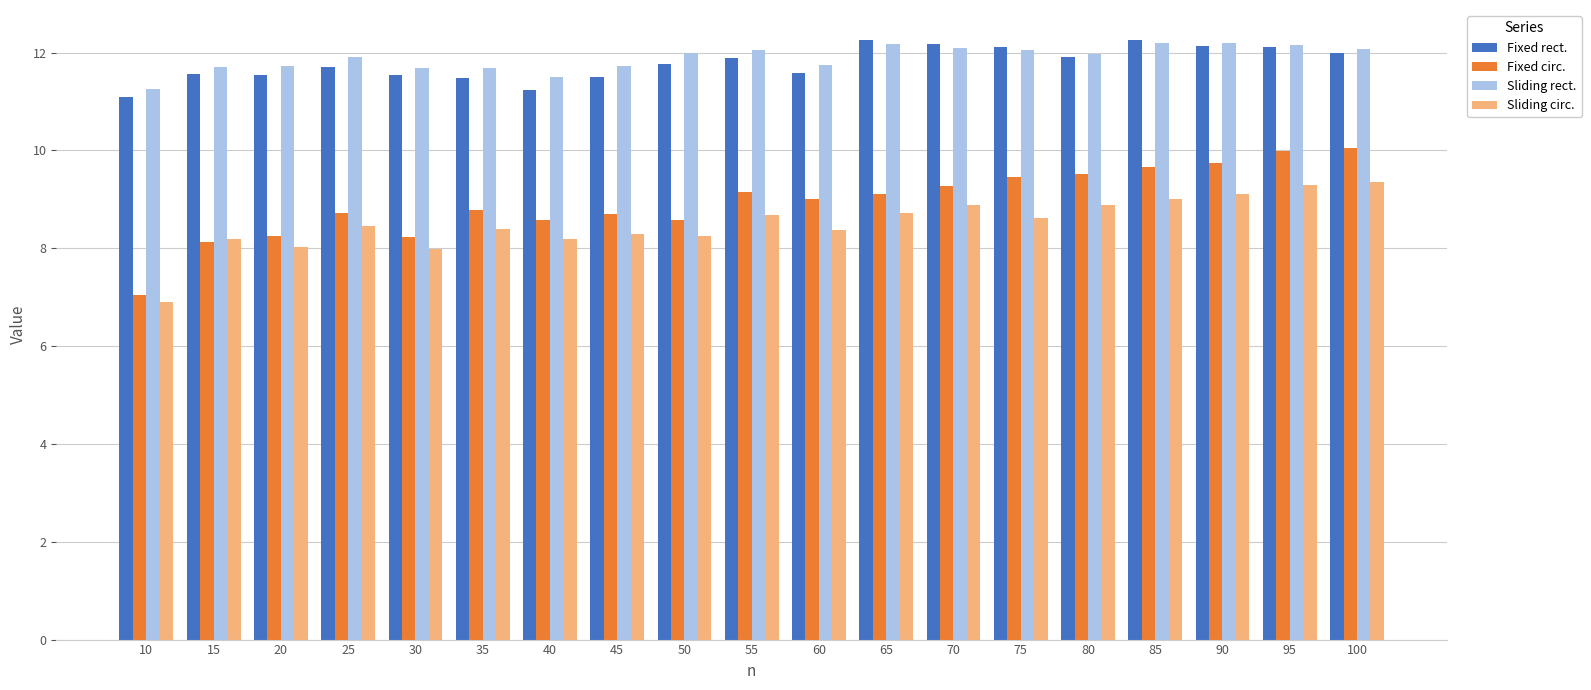

How many groups of bars are there?

19